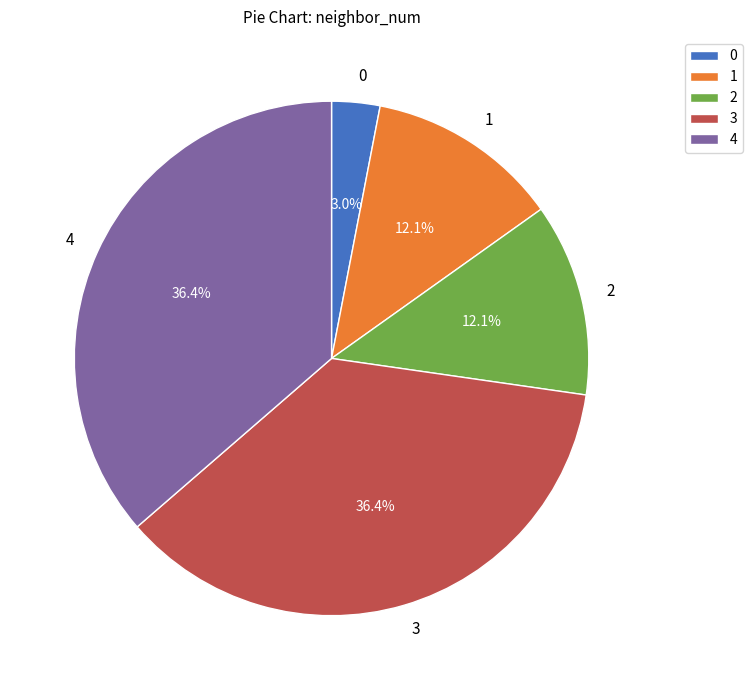

How many slices are in this pie chart?

5